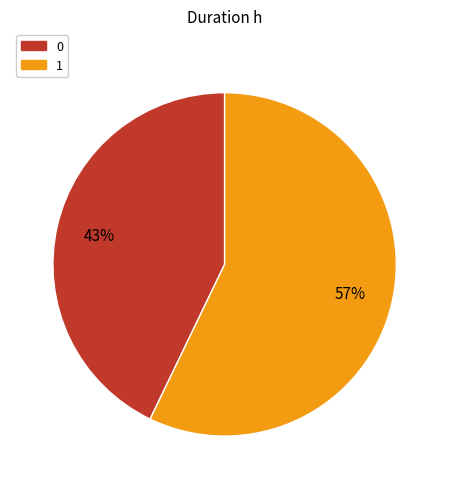

To the nearest percent, what percentage of the pie is 1?

57%